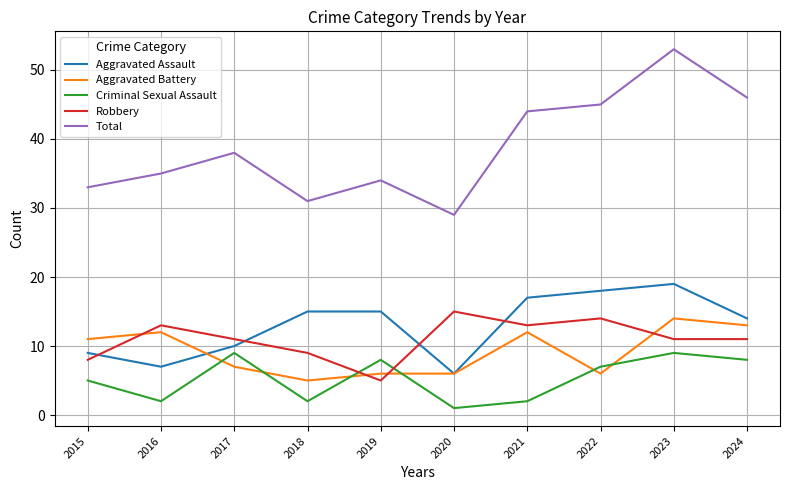

Which series has the largest total across all categories?

Total